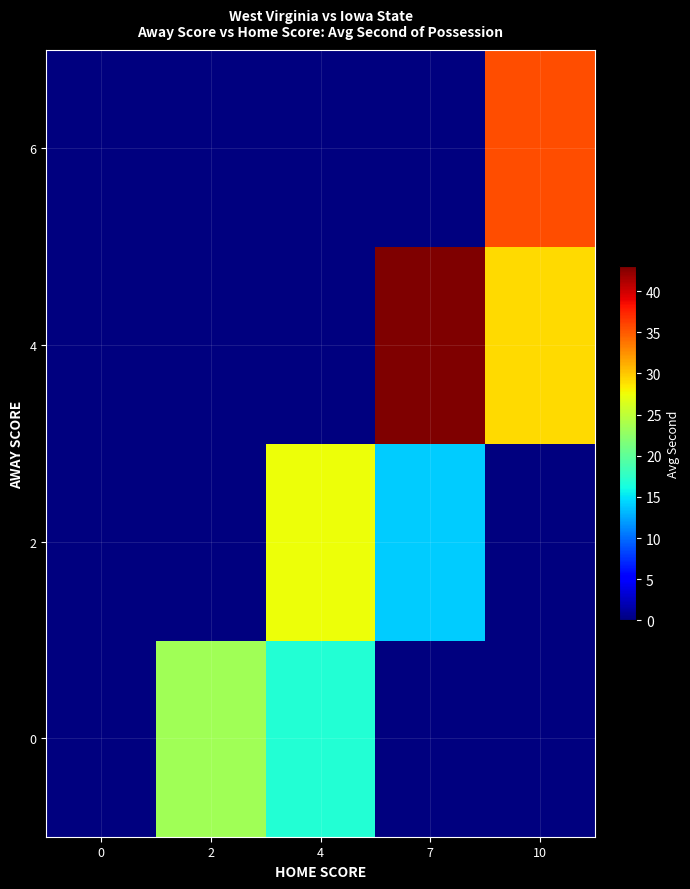

How many data points does each series have?

5